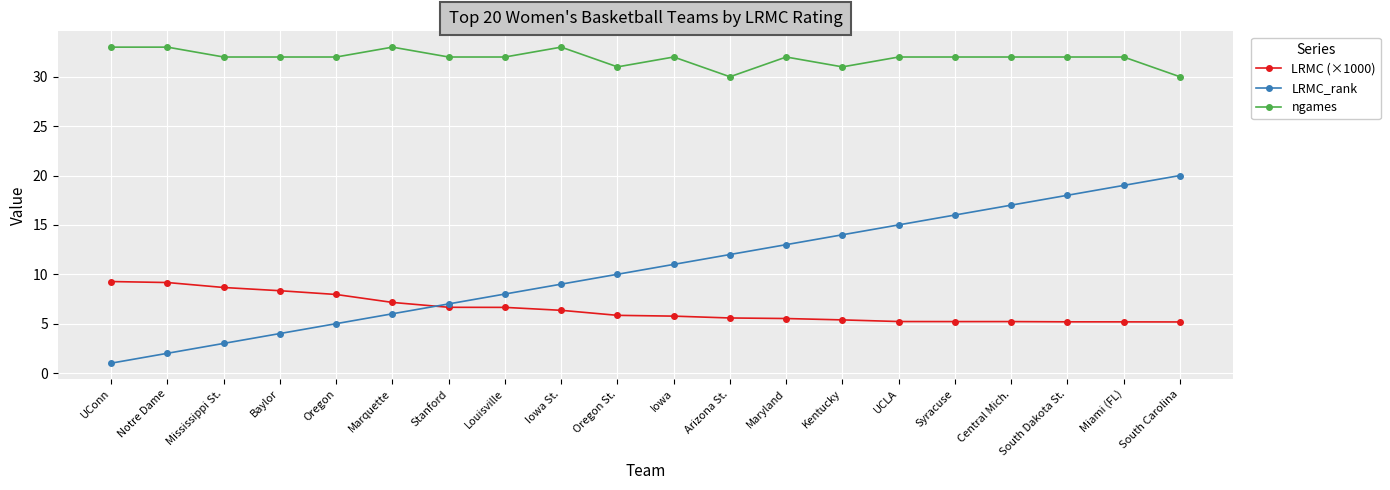

Which series has the largest range (max minus min)?

LRMC_rank